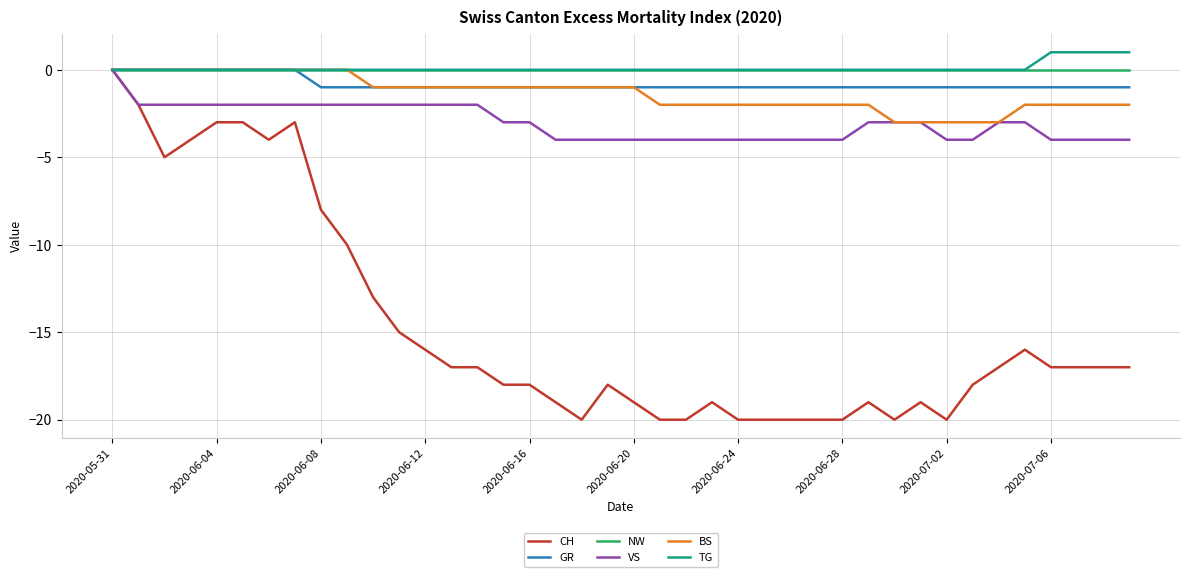

Which series has the largest range (max minus min)?

CH